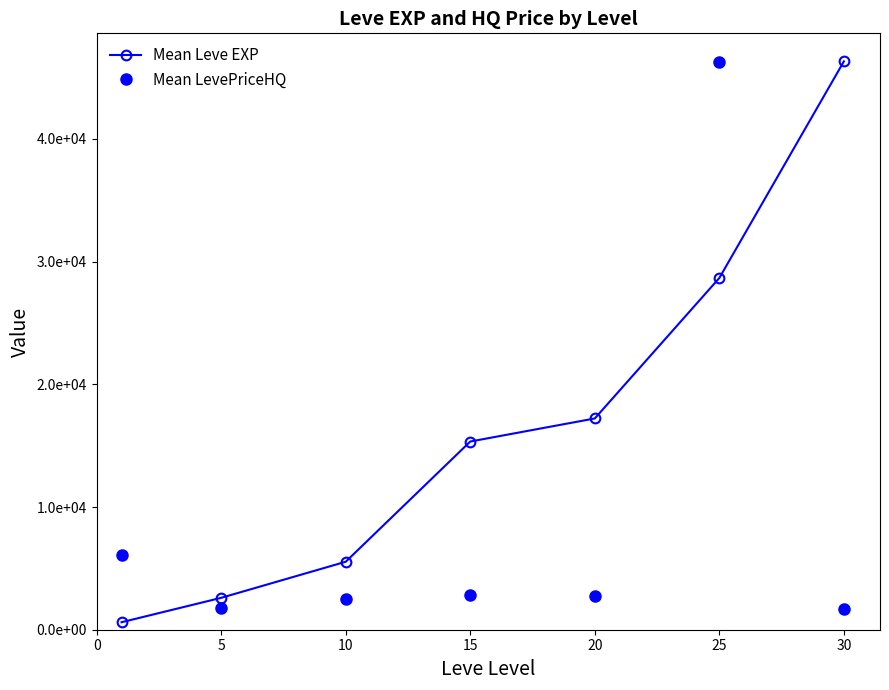

Is this an area chart (filled region under the line)?

No